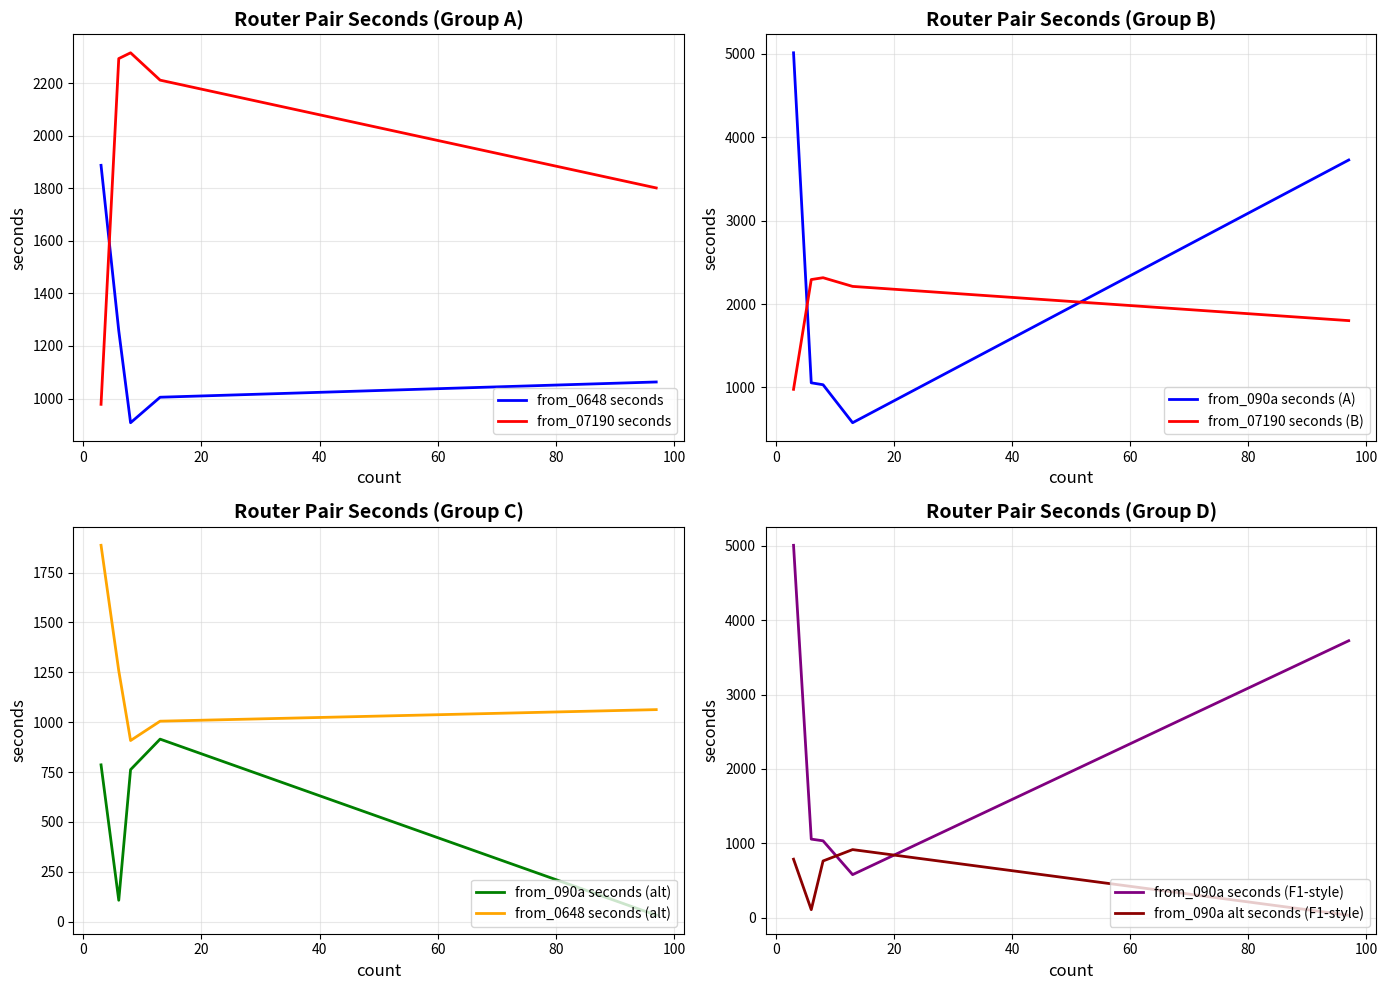

What is the difference between the avg_seconds_bin2 values at 13 and 6?

82